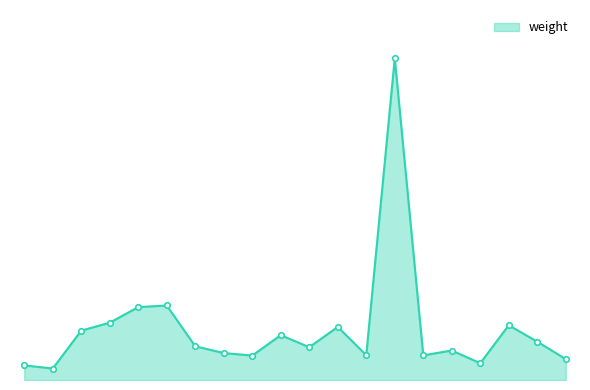

What is the label of the 5th point from the right?

521150133